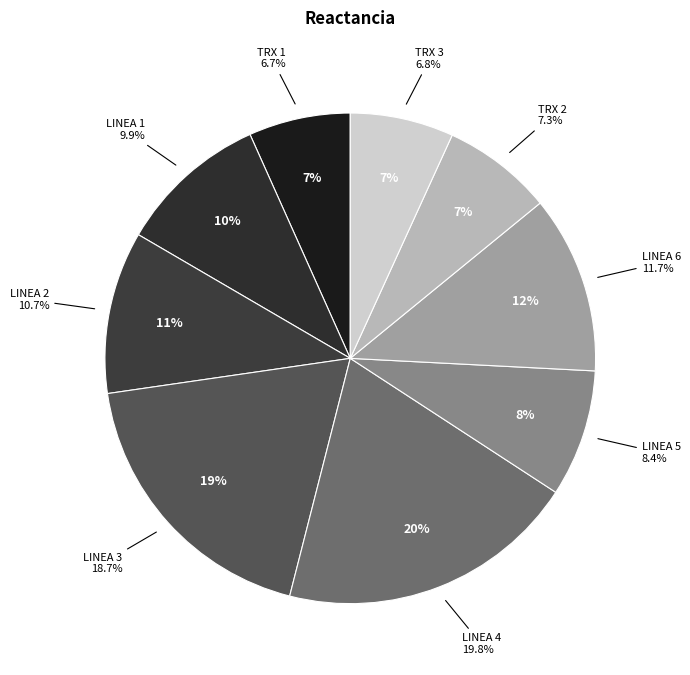

What percentage is the TRX 3 slice, to the nearest percent?

7%